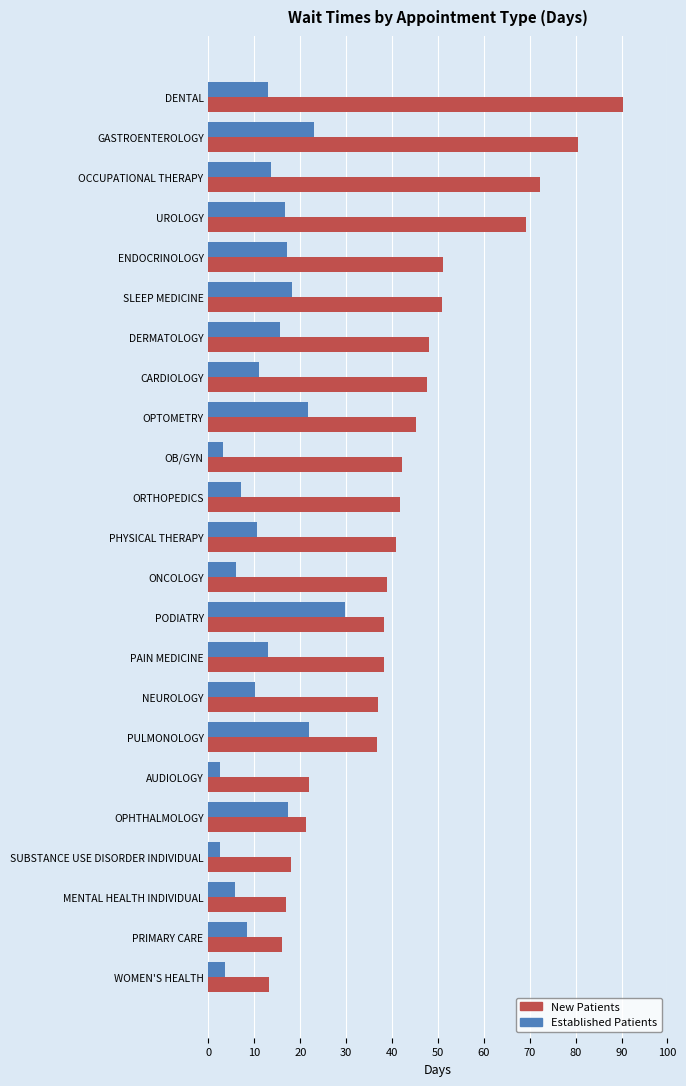

Which label corresponds to the largest value in the chart?

DENTAL